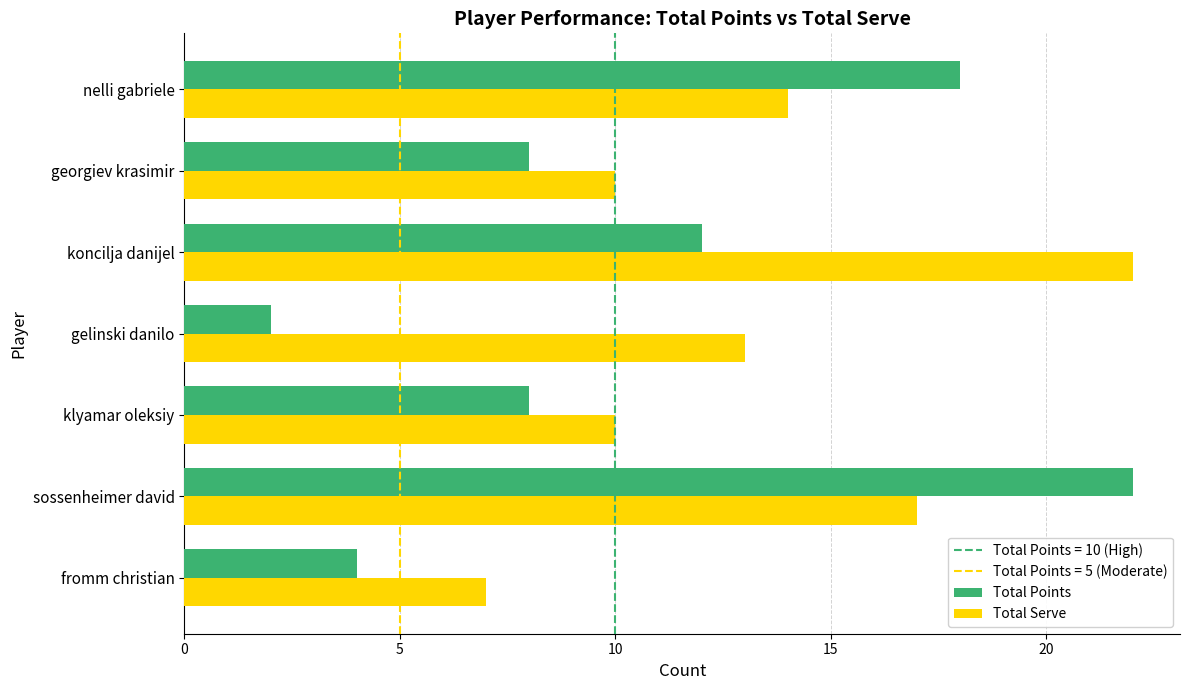

Is it true that Total Points equals 18 at nelli gabriele?

True